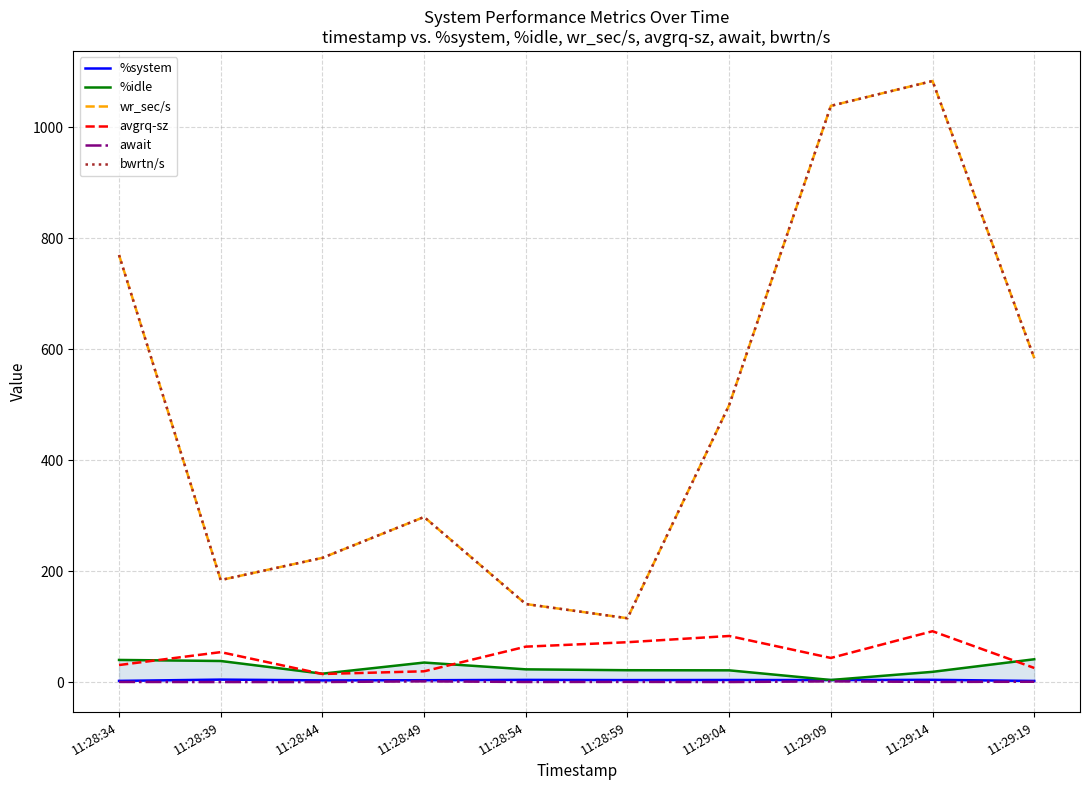

The value of %idle at 11:28:59 is 12.5. True or false?

False